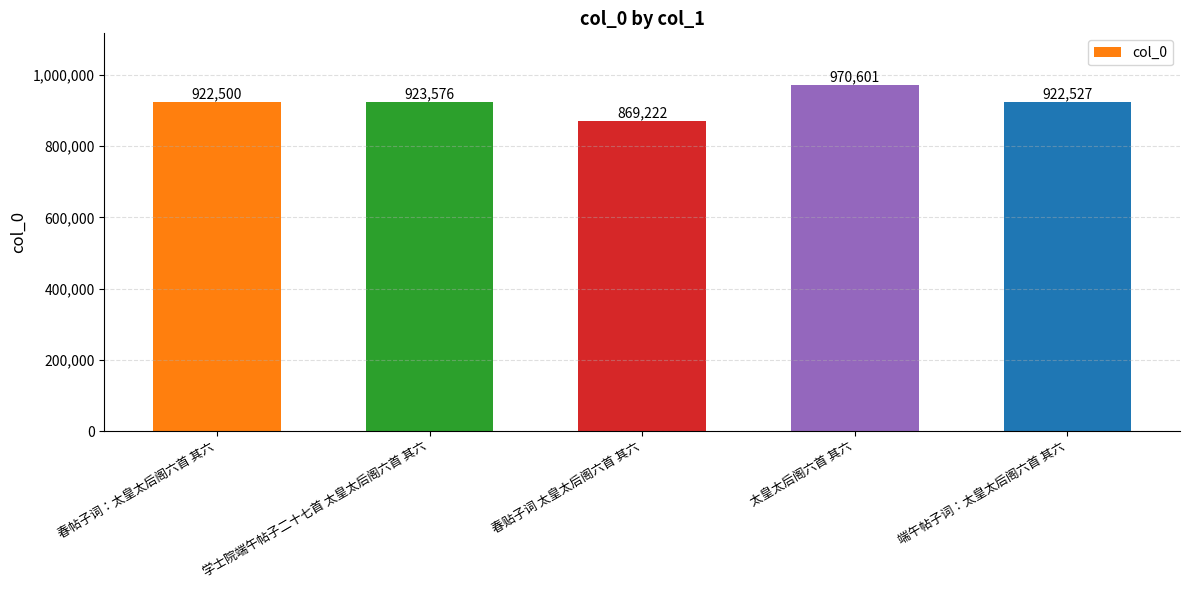

What is the difference between the maximum and minimum values?

101379